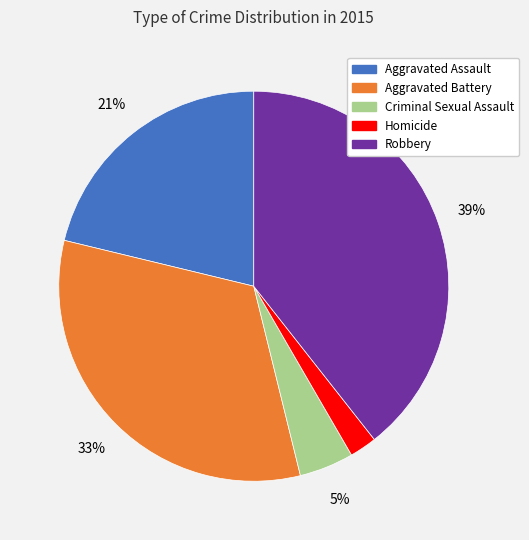

True or false: Homicide accounts for 2% of the total.

True